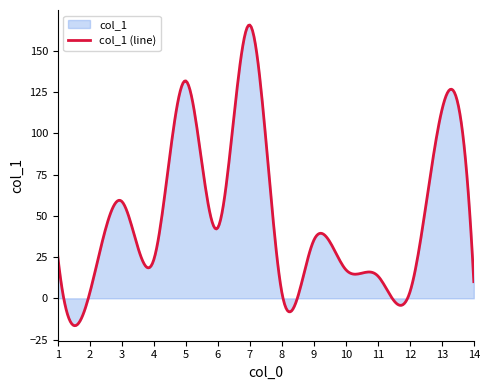

The chart shows a value of 3.7 at 8. True or false?

True